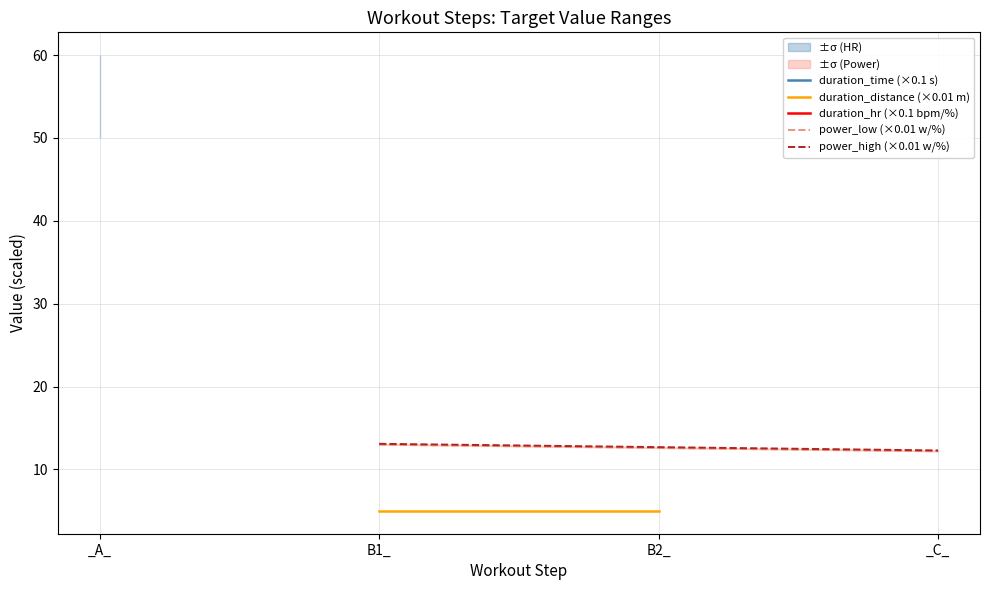

What is the label of the 4th point from the left?

_C_